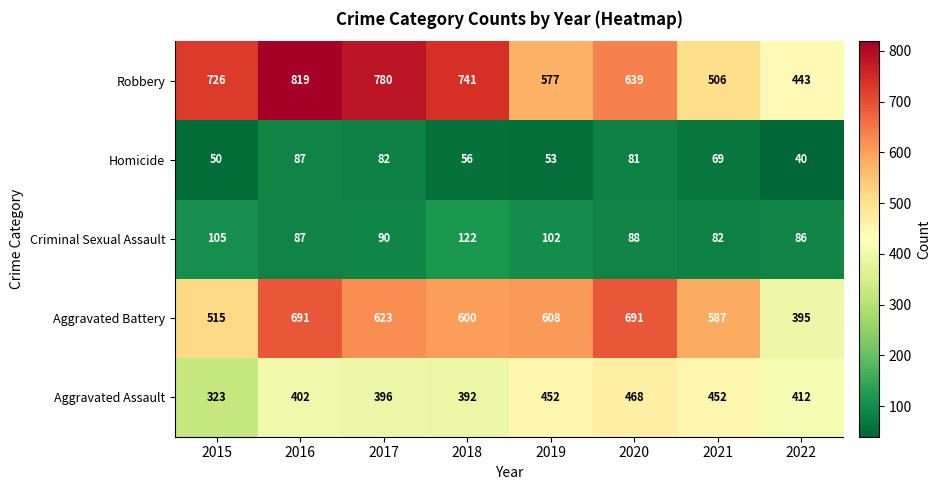

Which label corresponds to the largest value in the chart?

2016